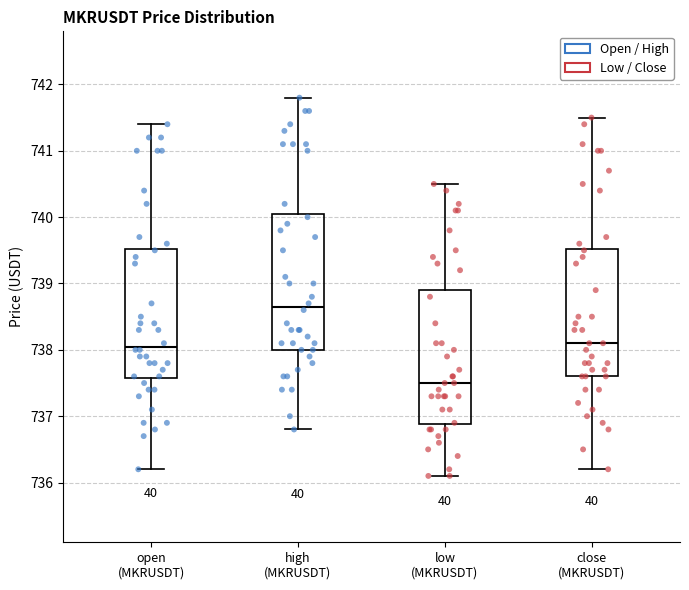

Reading left to right, read every box against the y-axis: the position of its median line, the range the box covers, and the ends of its whiskers. The values are not printed on the chart, so give them approximately, as read against the axis.

open (MKRUSDT): median 738.1, box 737.6 to 739.5, whiskers 736.2 to 741.4
high (MKRUSDT): median 738.7, box 738.0 to 740.1, whiskers 736.8 to 741.8
low (MKRUSDT): median 737.5, box 736.9 to 738.9, whiskers 736.1 to 740.5
close (MKRUSDT): median 738.1, box 737.6 to 739.5, whiskers 736.2 to 741.5